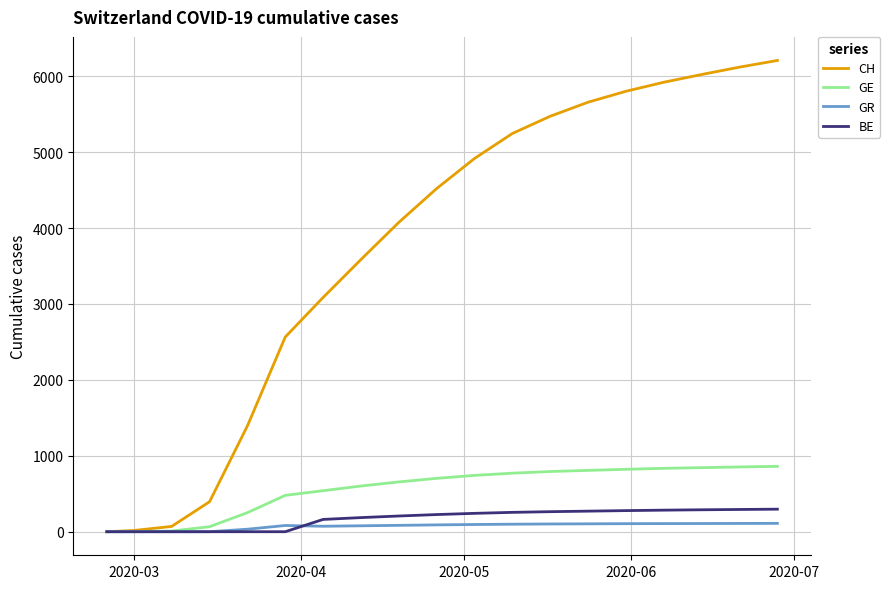

Which series has the largest total across all categories?

CH